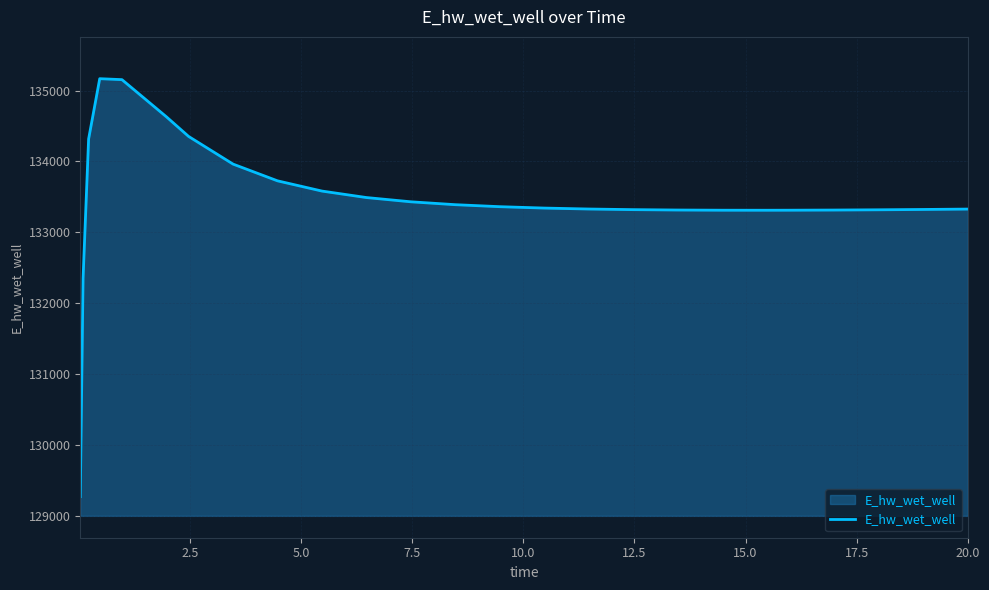

What is the maximum value shown in the chart?

135167.9